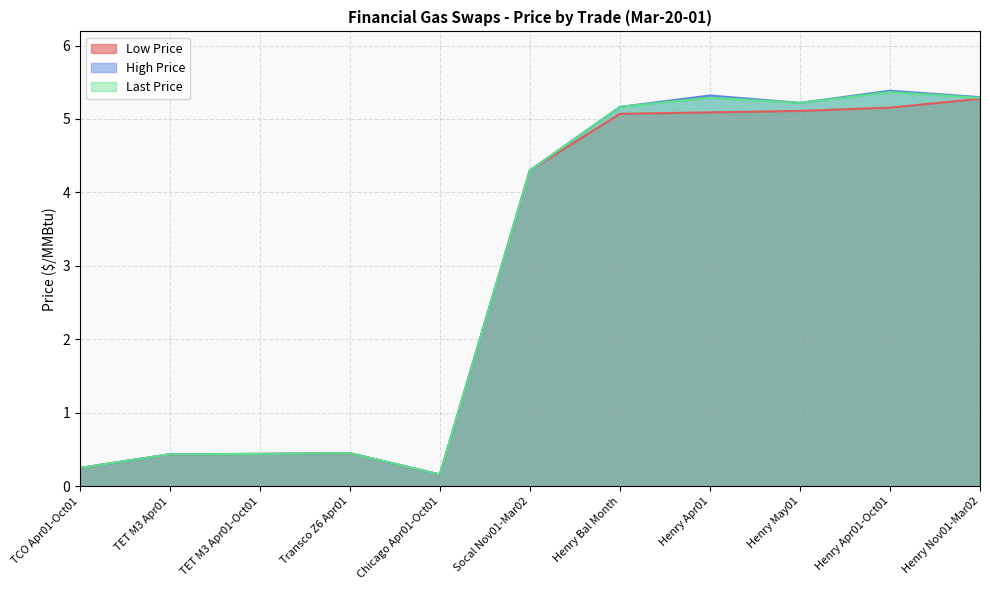

Reading left to right, what are all the values shown in this chart?

Low Price: 0.2	0.4	0.4	0.5	0.2	4.3	5.1	5.1	5.1	5.2	5.3
High Price: 0.2	0.4	0.4	0.5	0.2	4.3	5.2	5.3	5.2	5.4	5.3
Last Price: 0.2	0.4	0.4	0.5	0.2	4.3	5.2	5.3	5.2	5.4	5.3